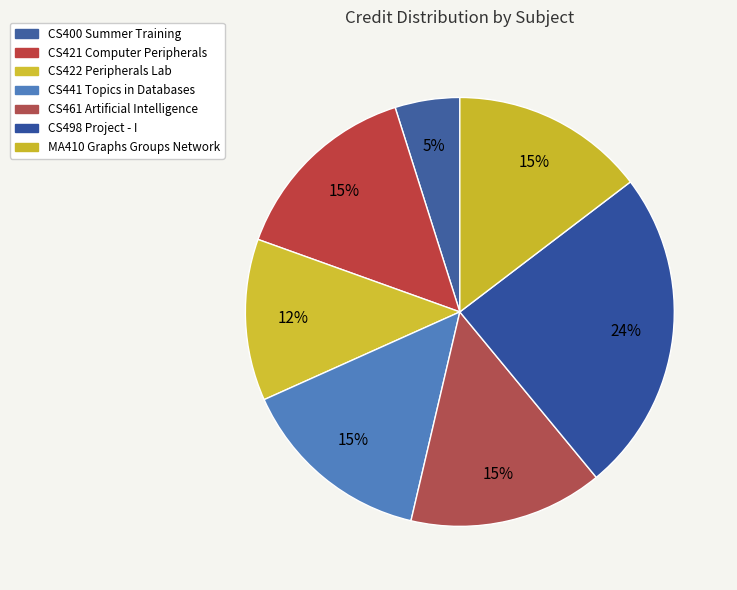

To the nearest percent, what percentage of the pie is CS441 Topics in Databases?

15%